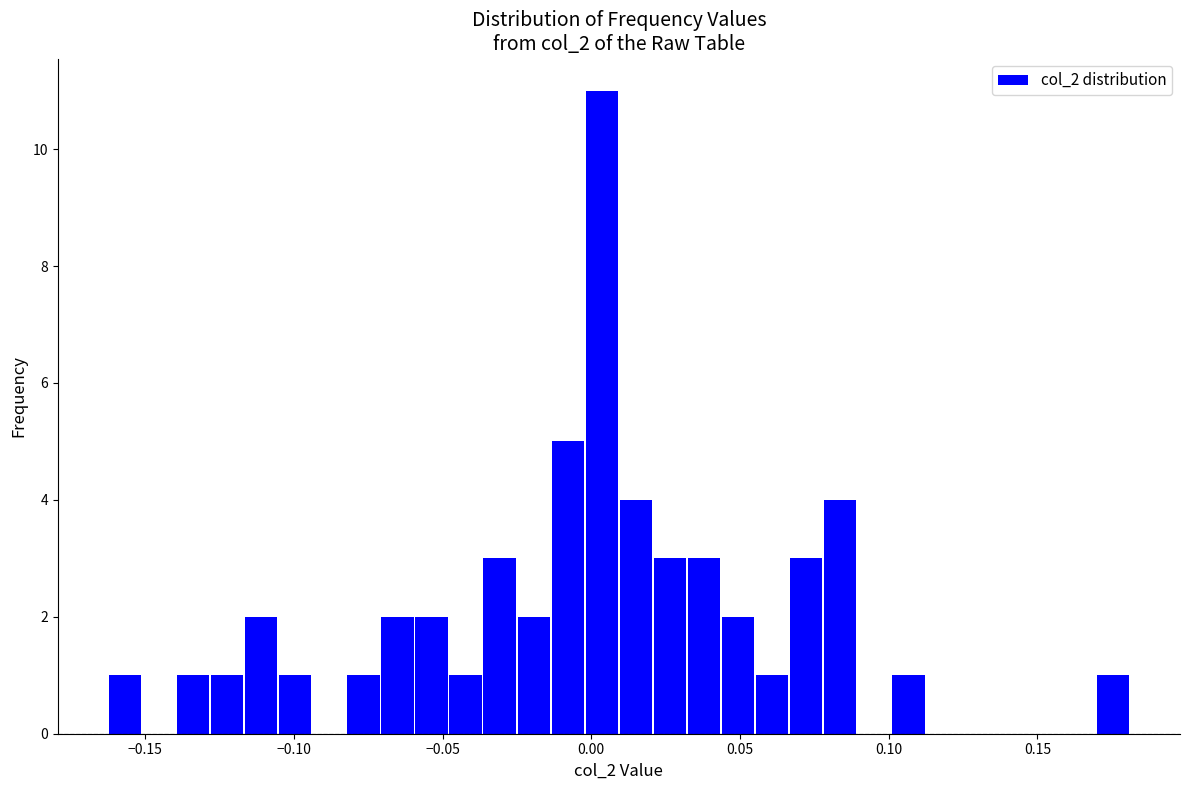

Read against the x-axis, roughly where is the centre of the tallest bar?

0.005